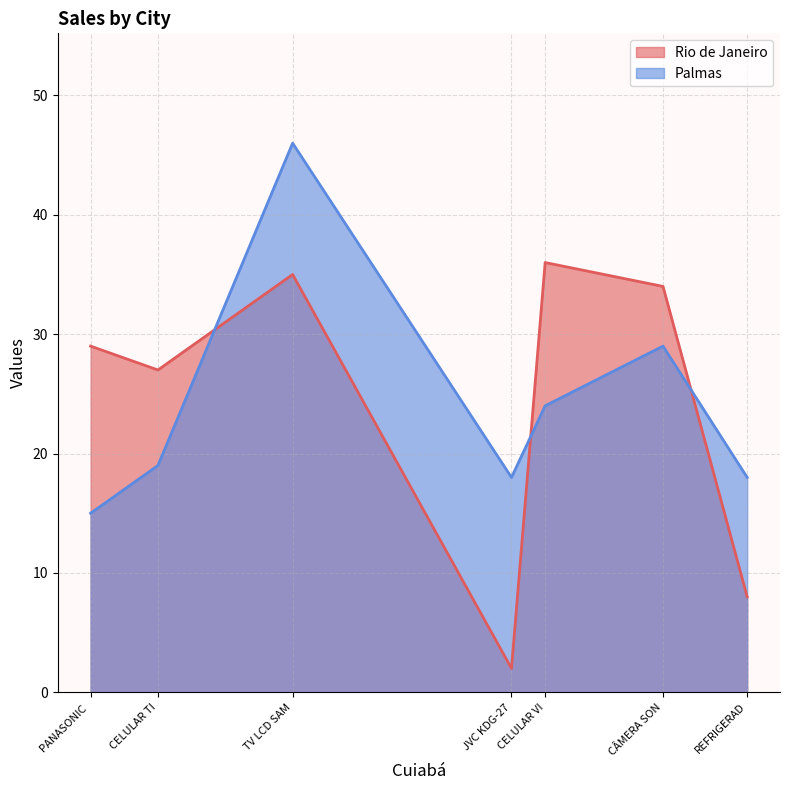

At PANASONIC CQ-C1301LM, list the series in order from largest to smallest.

Rio de Janeiro, Palmas